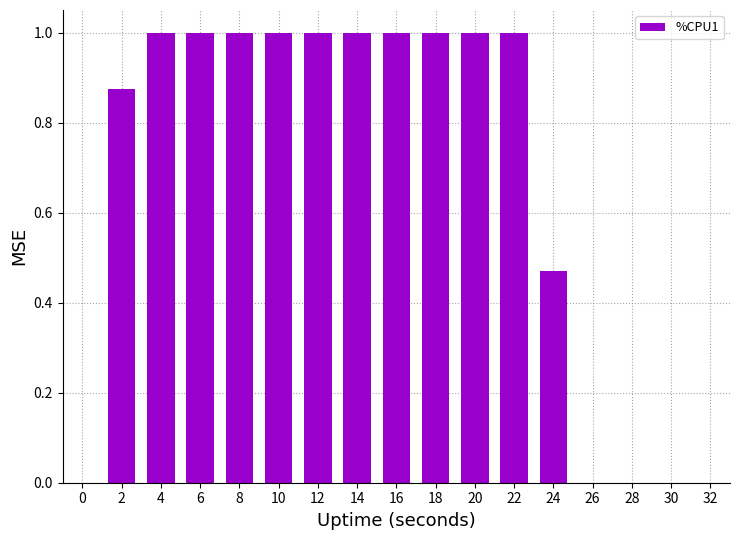

What is the ratio of the value at 12 to the value at 6?

1.0